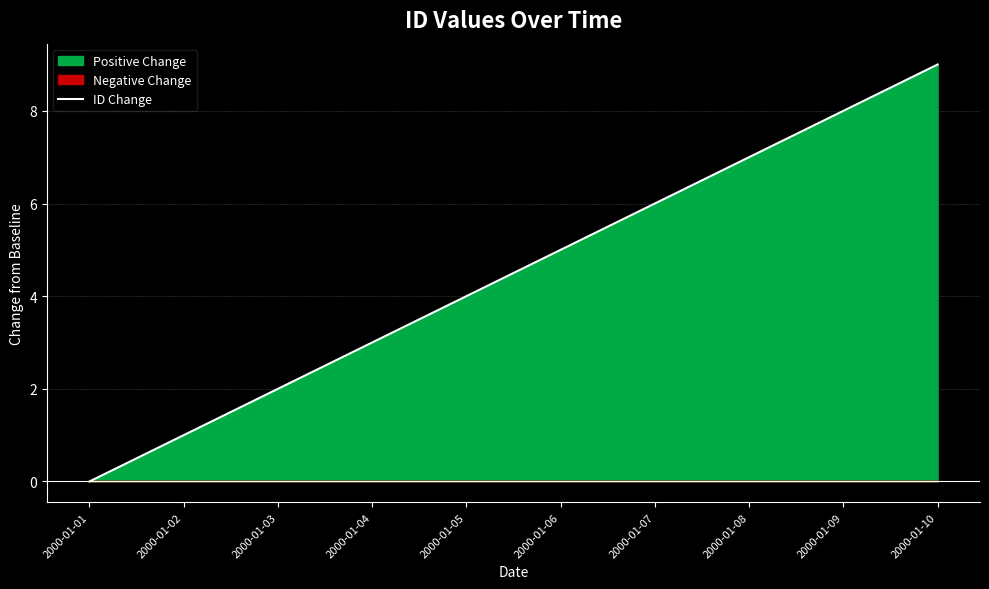

How many lines are shown in the chart?

1